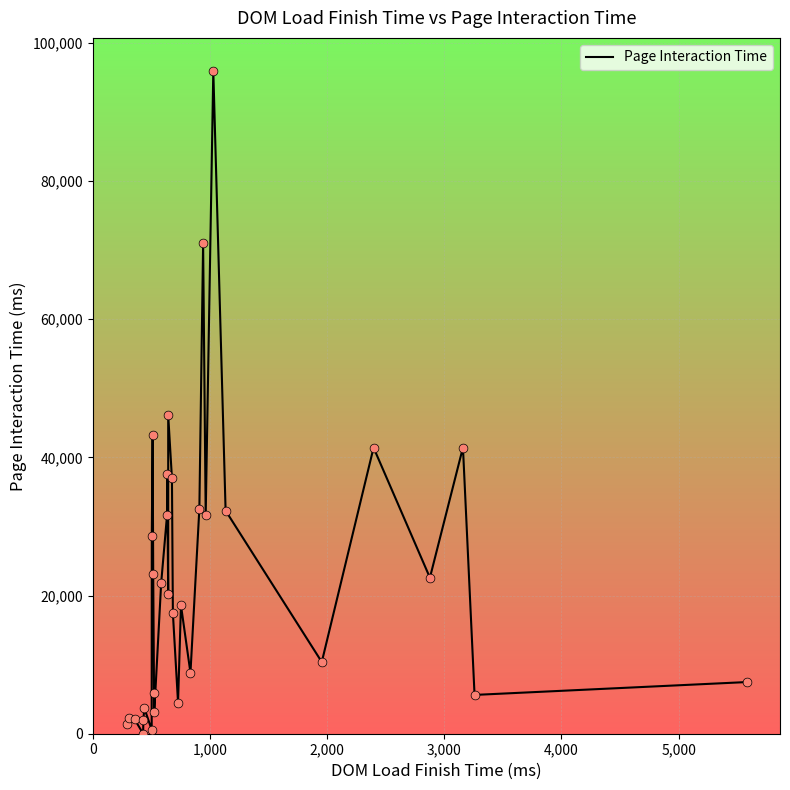

Approximately how many times larger is the value at 4,000 compared to 5,000?

0.5